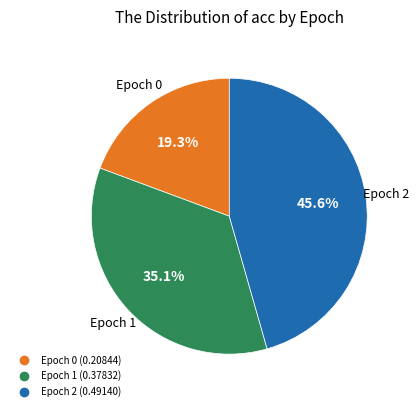

Is there any slice that represents more than half of the pie?

No